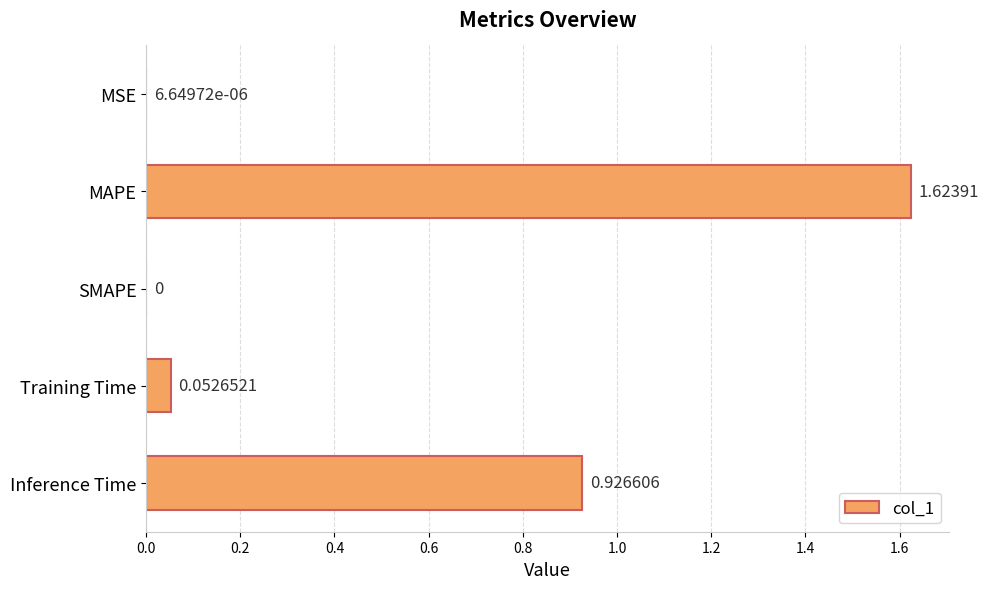

Which category has the highest value across all series?

MAPE